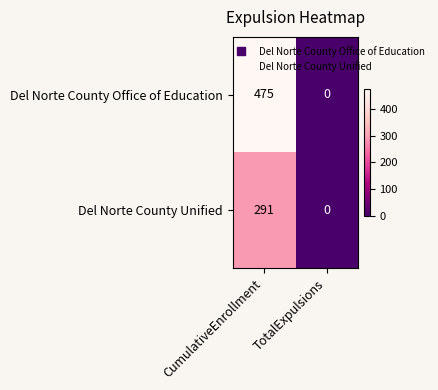

Between CumulativeEnrollment and TotalExpulsions, which series saw the biggest shift?

Del Norte County Office of Education